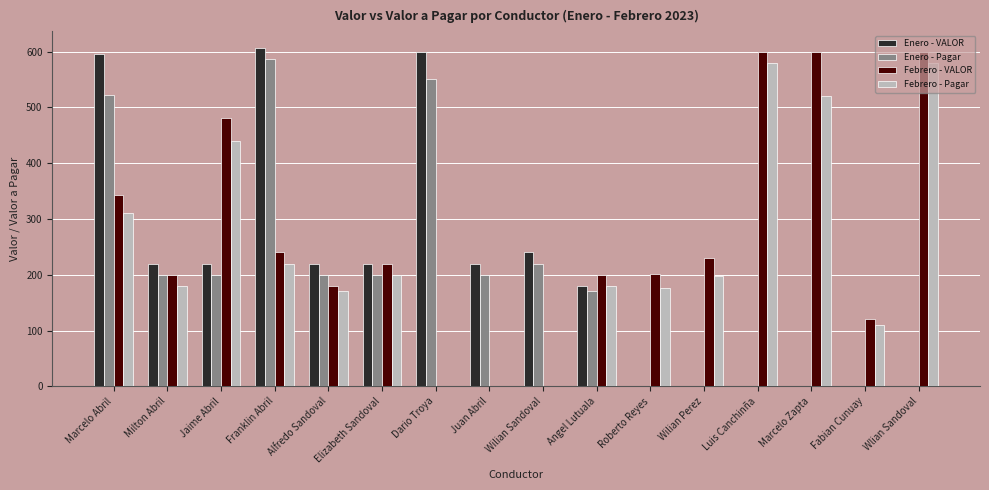

Are the bars grouped side by side (vs. stacked)?

Yes